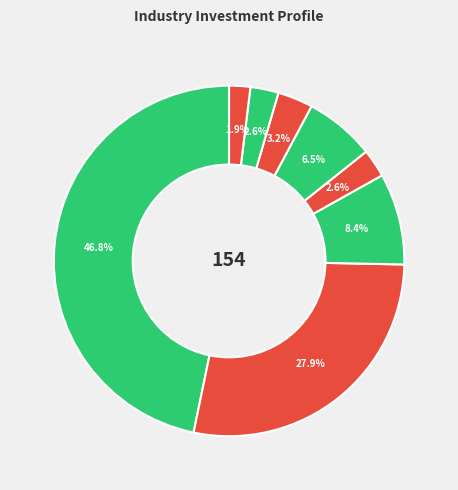

How many slices are in this pie chart?

8